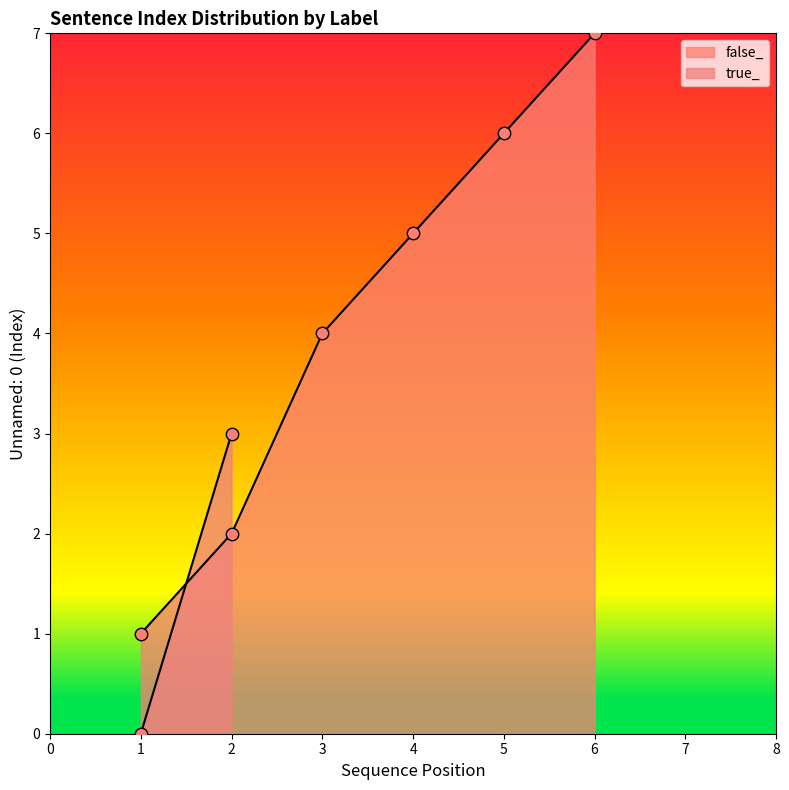

The value of false_ at 4 is 3. True or false?

False